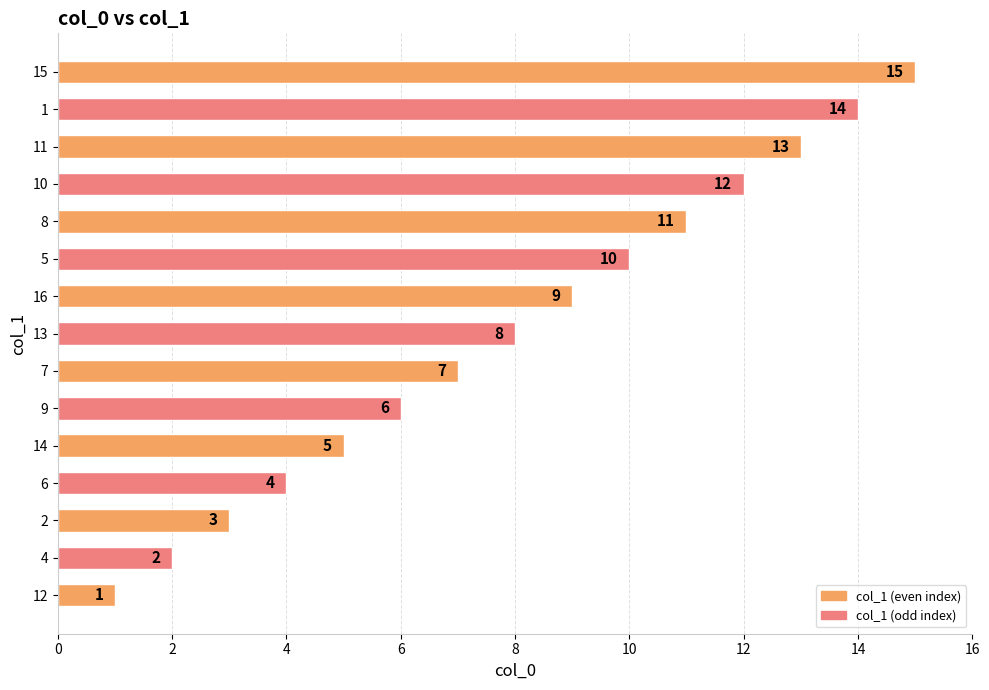

True or false: the data shows 3 at 16.

False